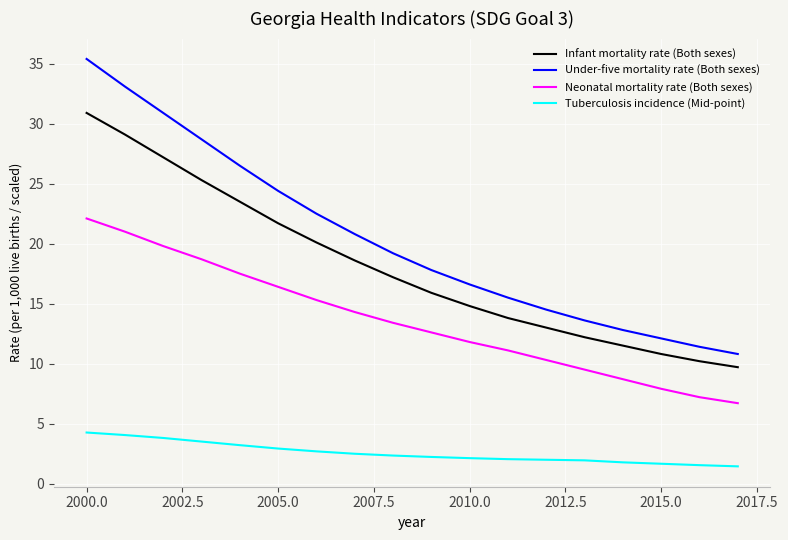

True or false: Tuberculosis incidence (Mid-point) and Neonatal mortality rate (Both sexes) intersect in this chart.

False